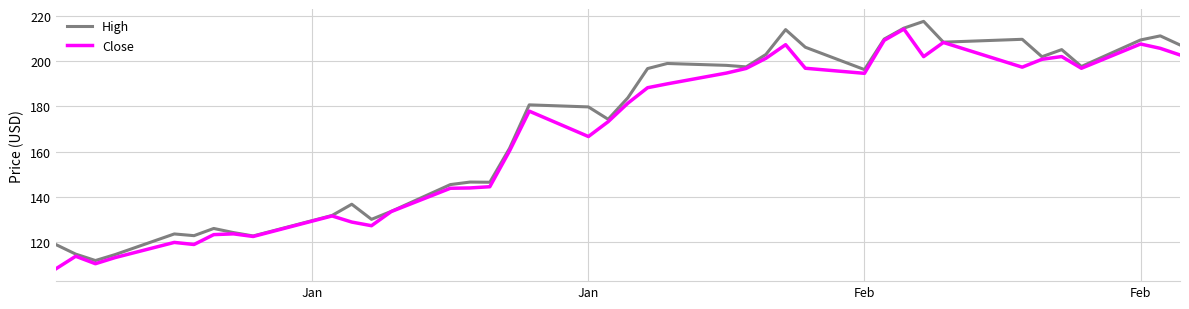

What is the maximum value for High?

217.7